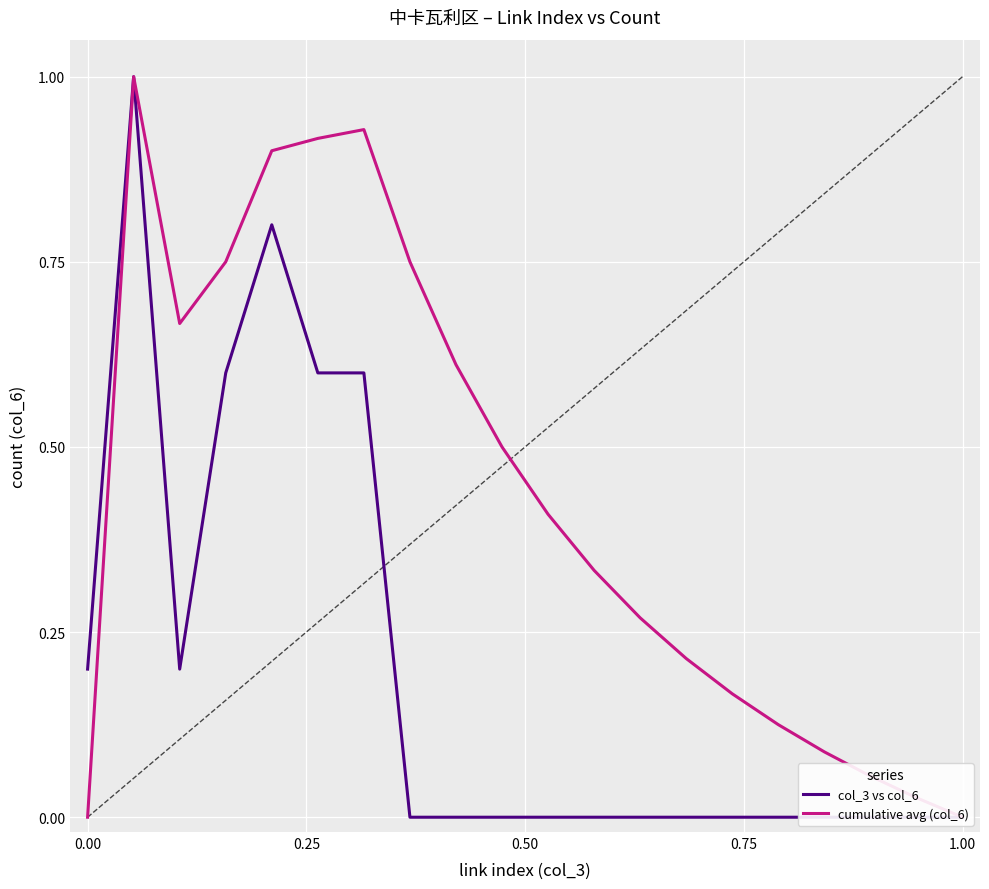

Rank the series by their average value, from lowest to highest.

col_3 vs col_6, cumulative avg (col_6)